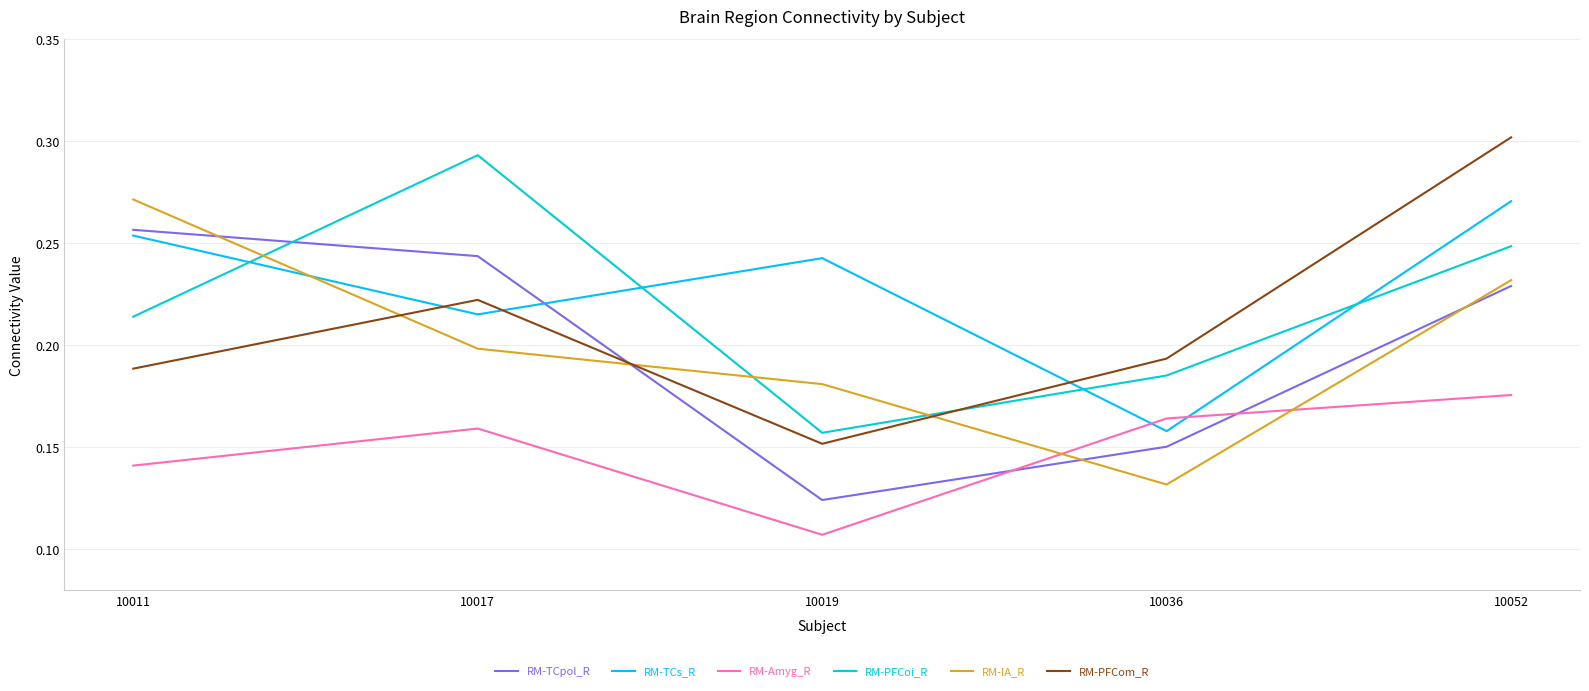

At which category is the sum across all series the highest?

10052